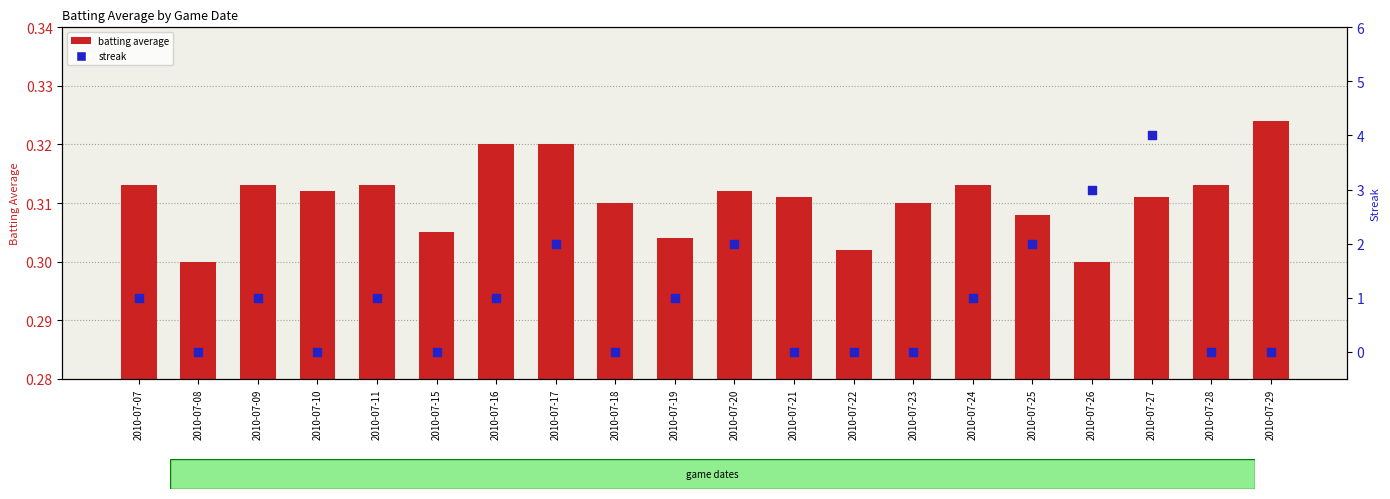

Which series has the widest spread of Y values?

streak